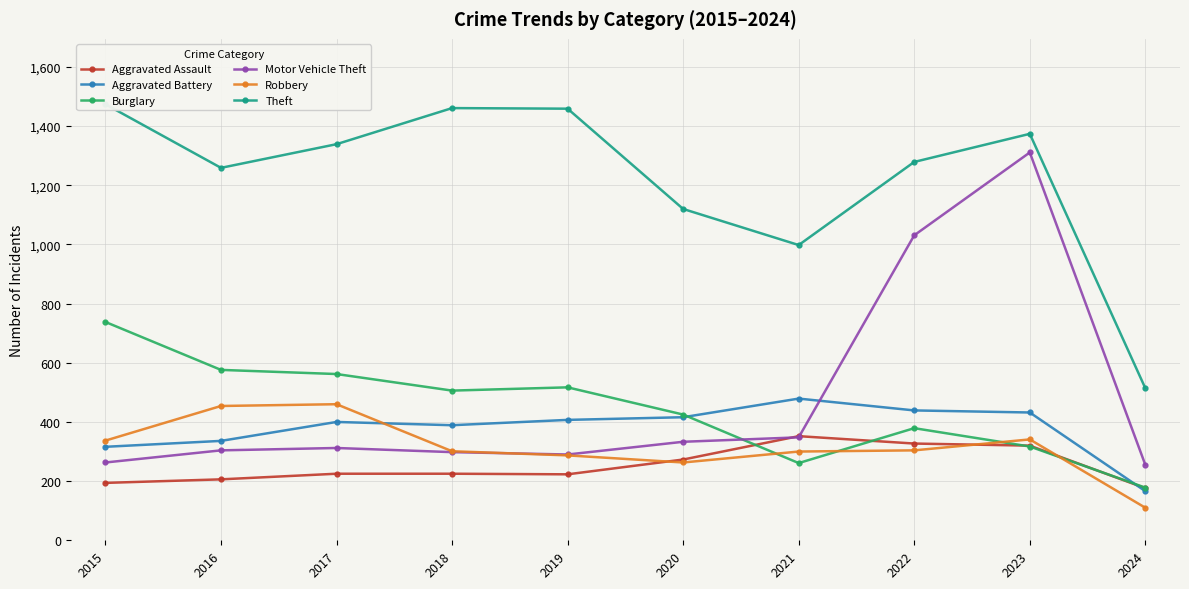

What is the lowest value of the Theft series?

514